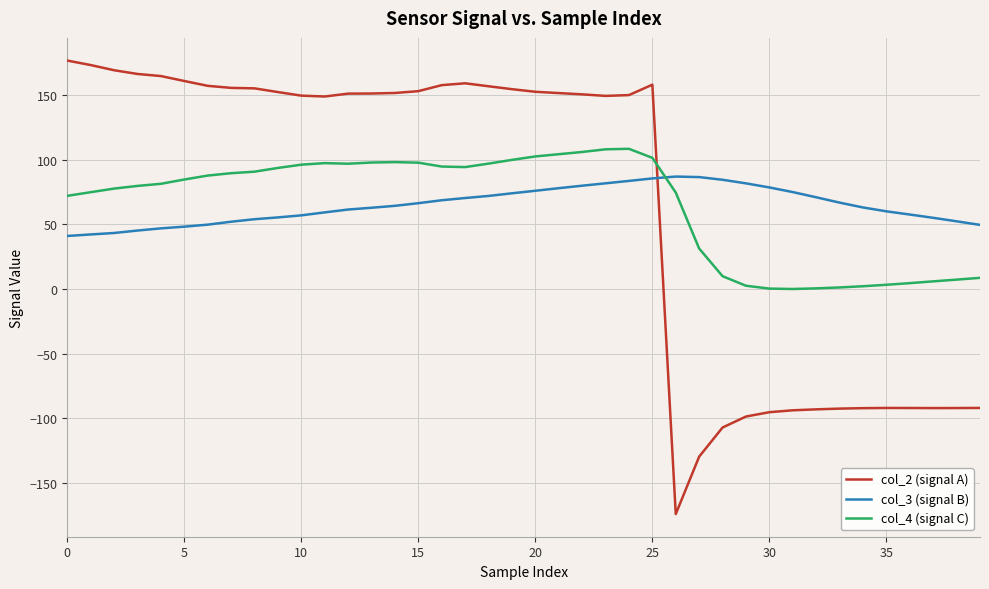

Which series has the widest spread of values?

col_2 (signal A)